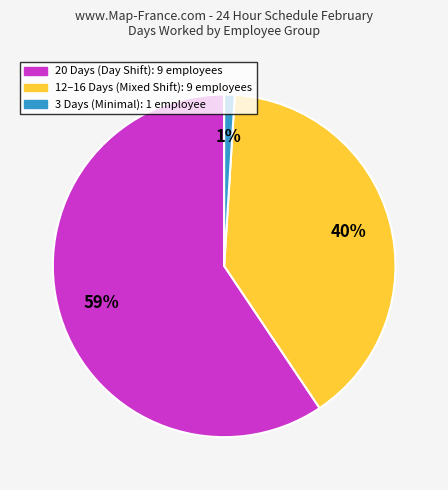

To the nearest percent, what is the difference between the largest and smallest slice percentages?

58%